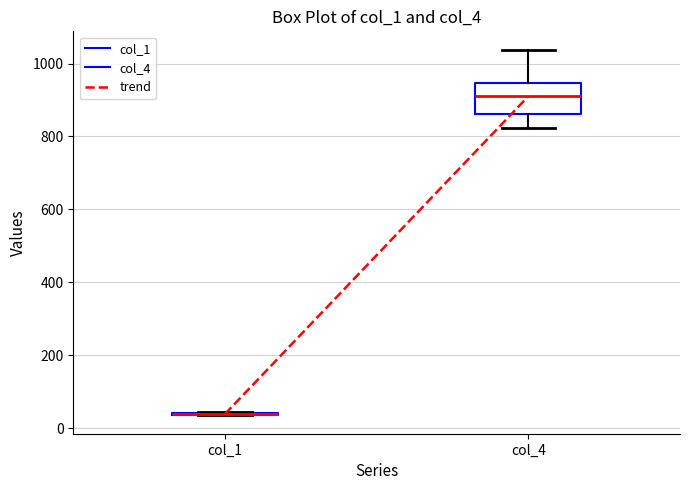

Where does the upper whisker of the box for col_4 end on the y-axis? The values are not printed on the chart, so give them approximately, as read against the axis.

1040